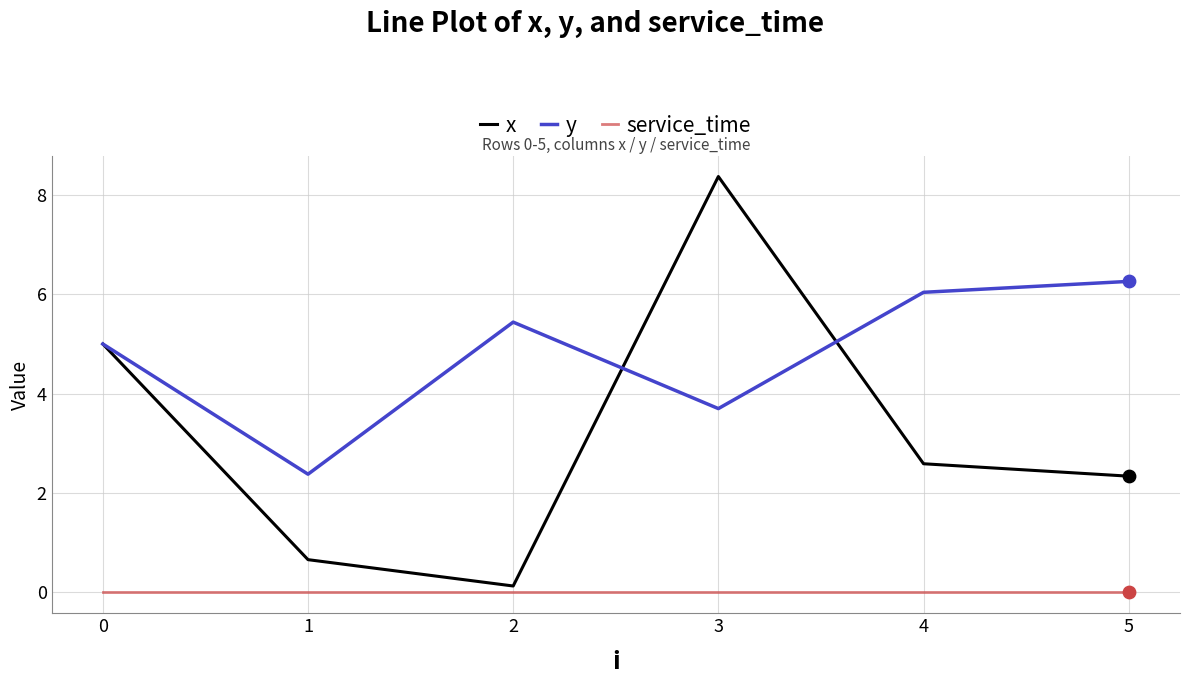

At which category is the sum across all series the highest?

3